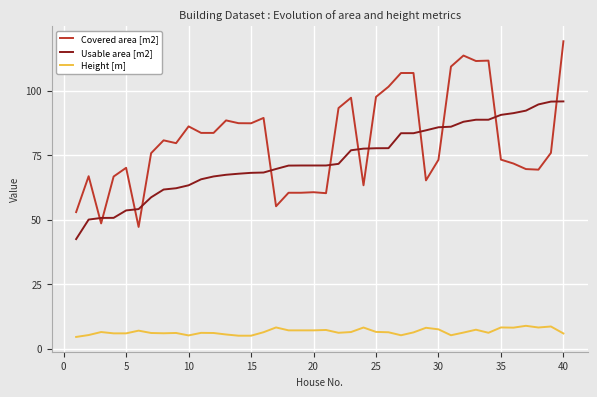

True or false: Height [m] and Covered area [m2] cross at least once.

False